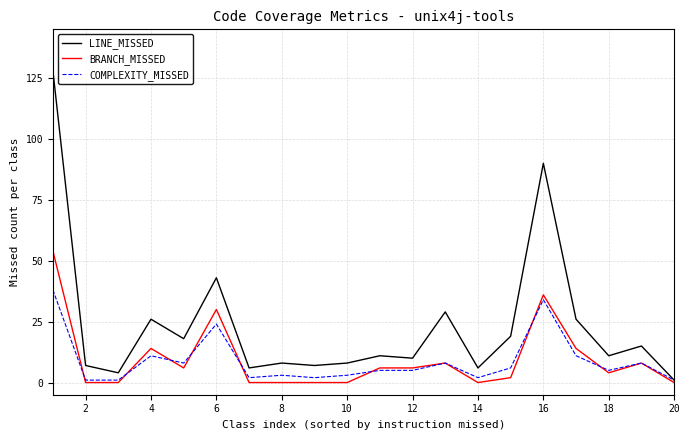

Rank the series by their maximum value, from highest to lowest.

LINE_MISSED, BRANCH_MISSED, COMPLEXITY_MISSED